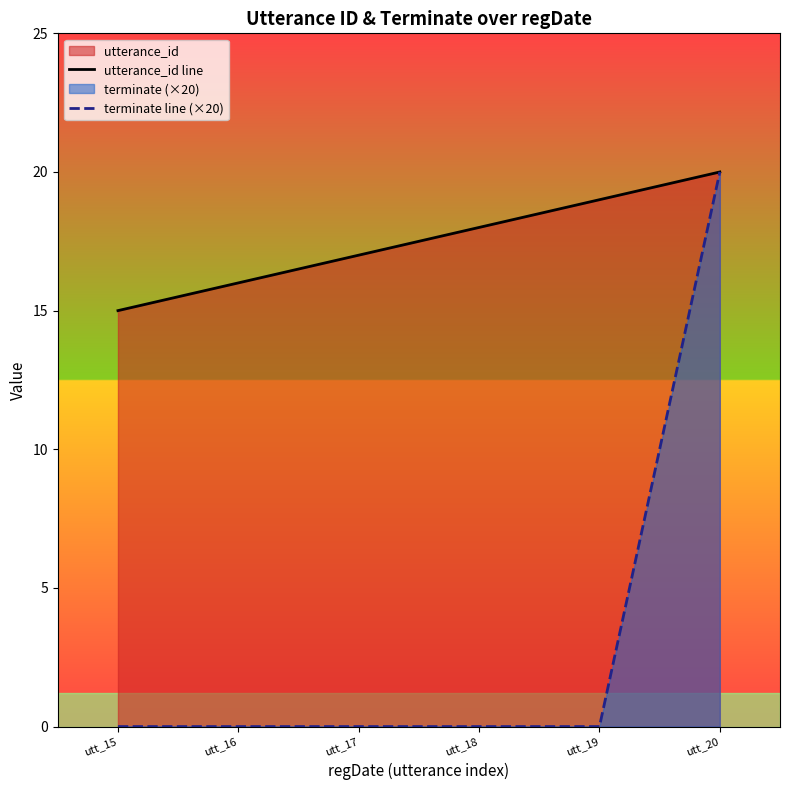

Is the value of terminate line (×20) at utt_18 greater than the value of utterance_id line at utt_18?

No